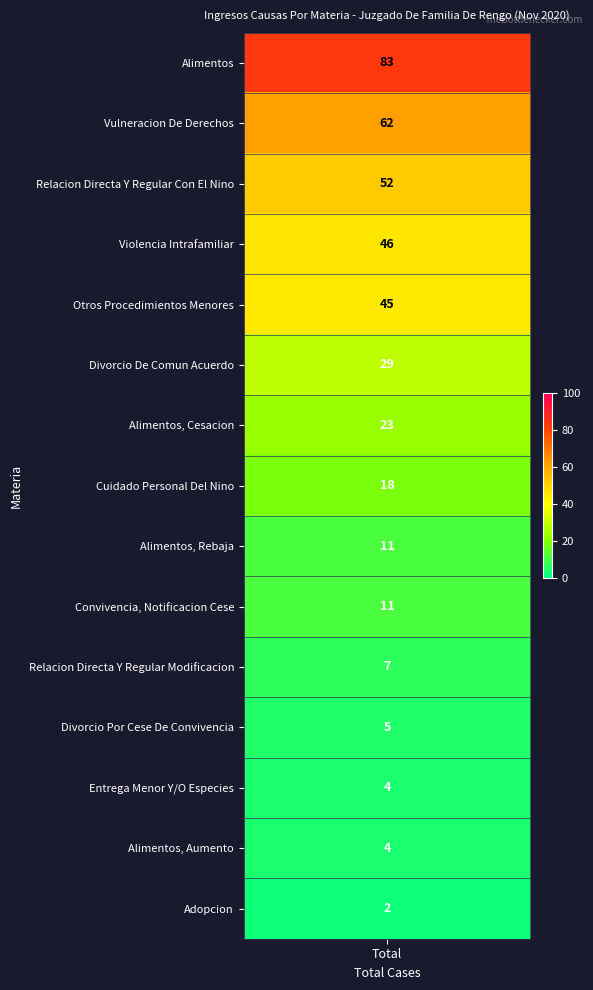

Approximately how many times larger is the value at 3 compared to 14?

23.0